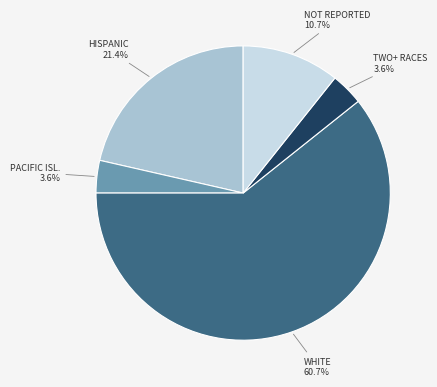

Does any single category account for the majority?

Yes